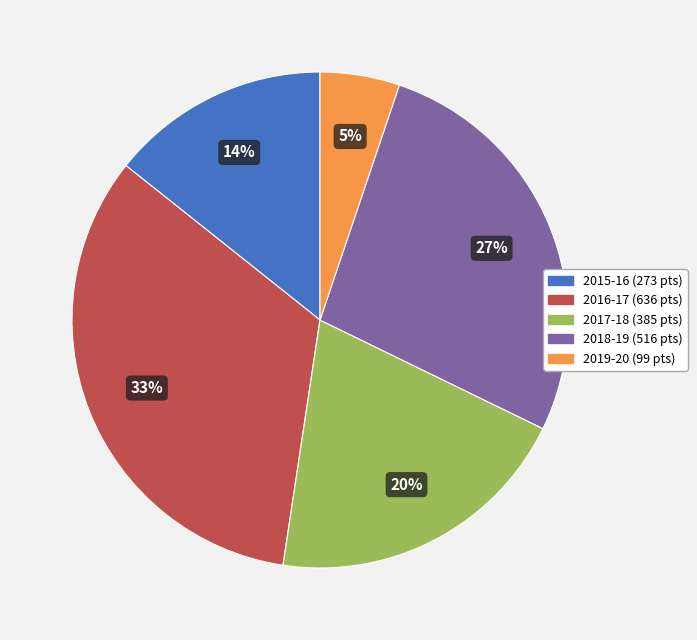

What is the smallest slice in the pie chart?

2019-20 (99 pts)